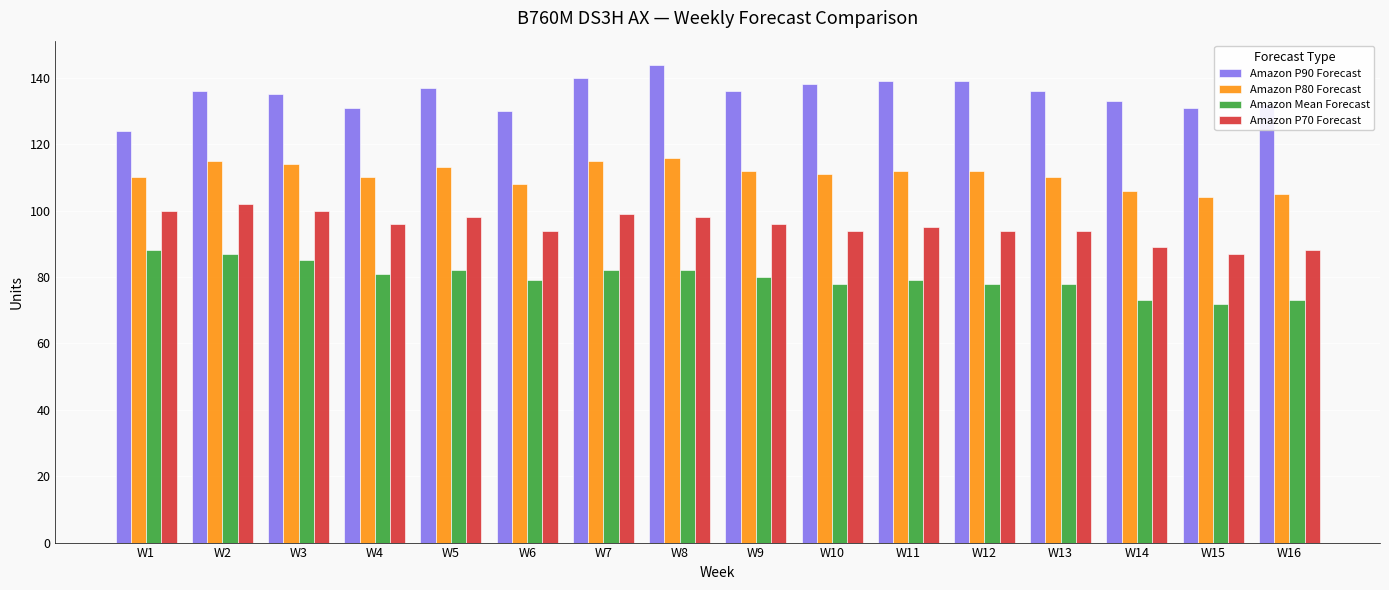

How many categories are shown in the chart?

16